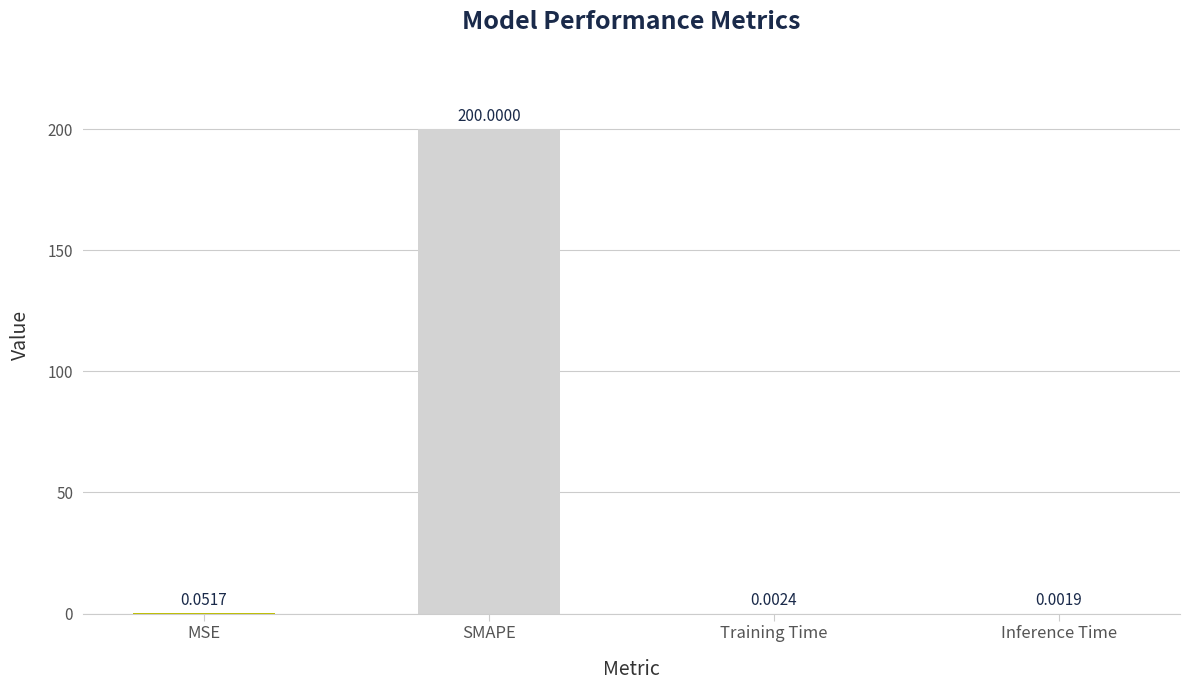

At which label is the value closest to 100?

MSE